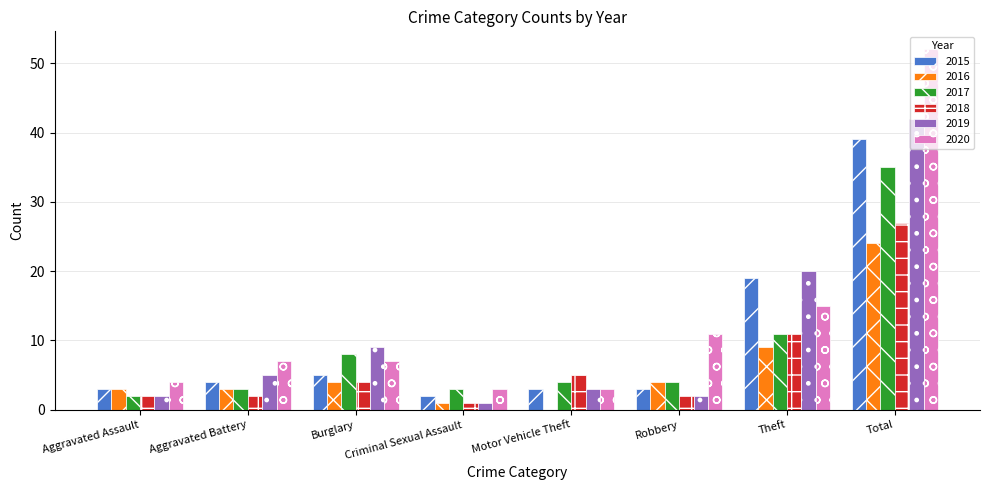

Are the bars grouped side by side (vs. stacked)?

Yes